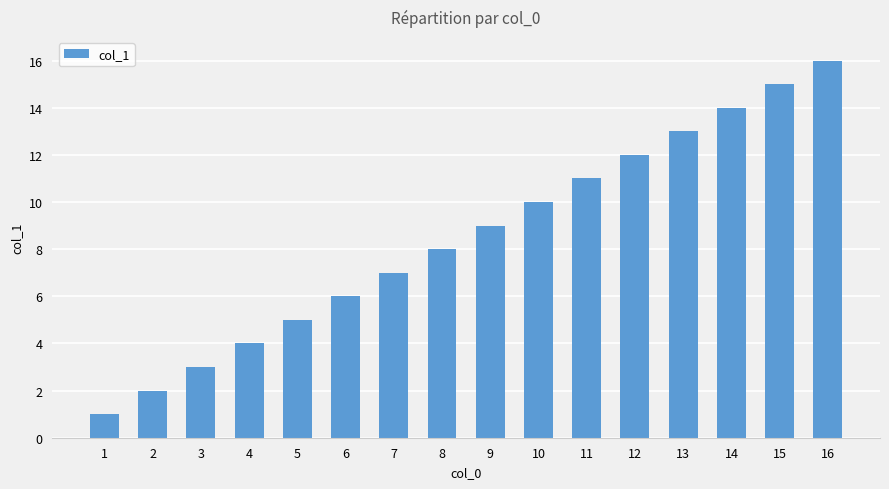

What is the difference between the maximum and minimum values?

15